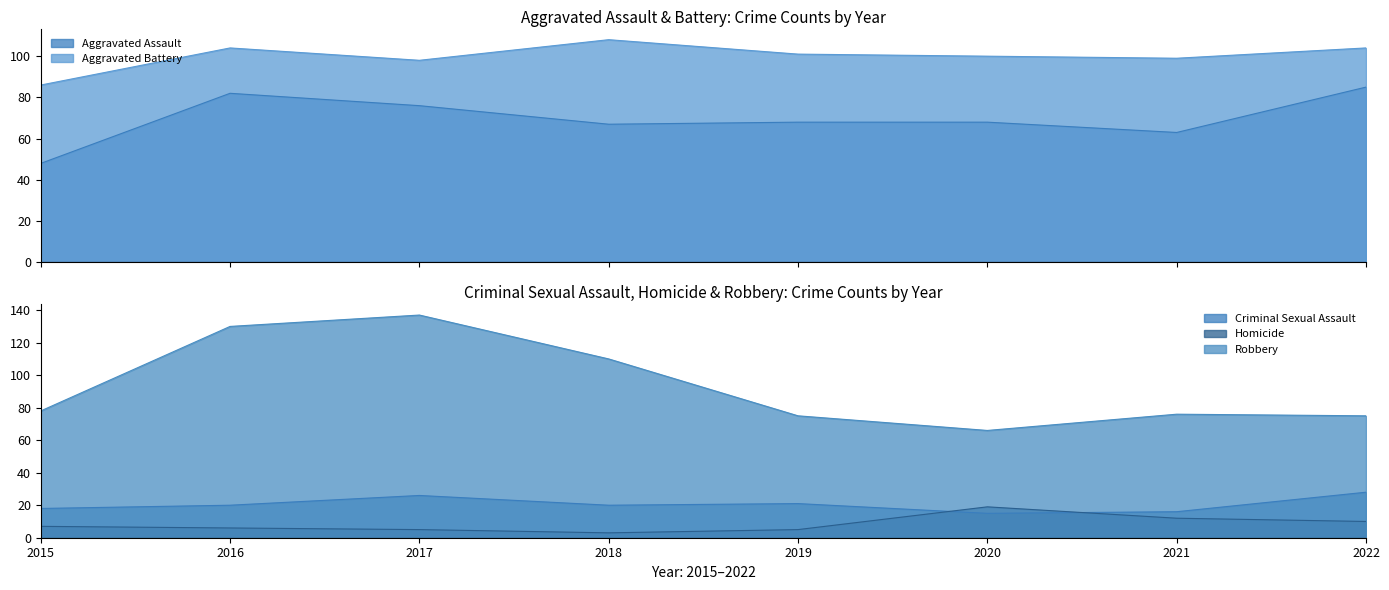

How many interior local peaks does the Robbery series have?

2